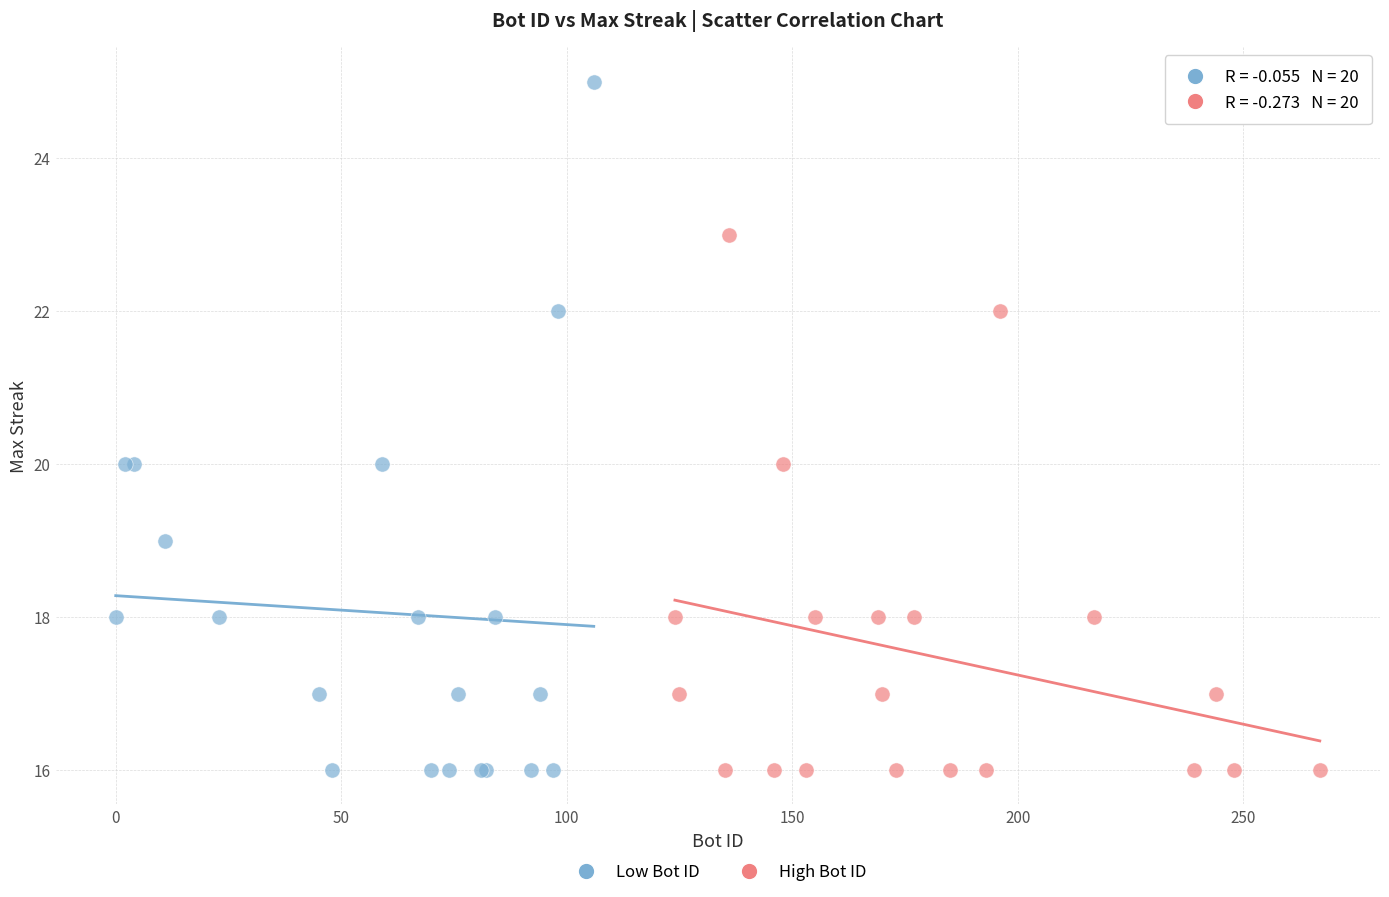

Which series has the widest spread of Y values?

Low Bot ID